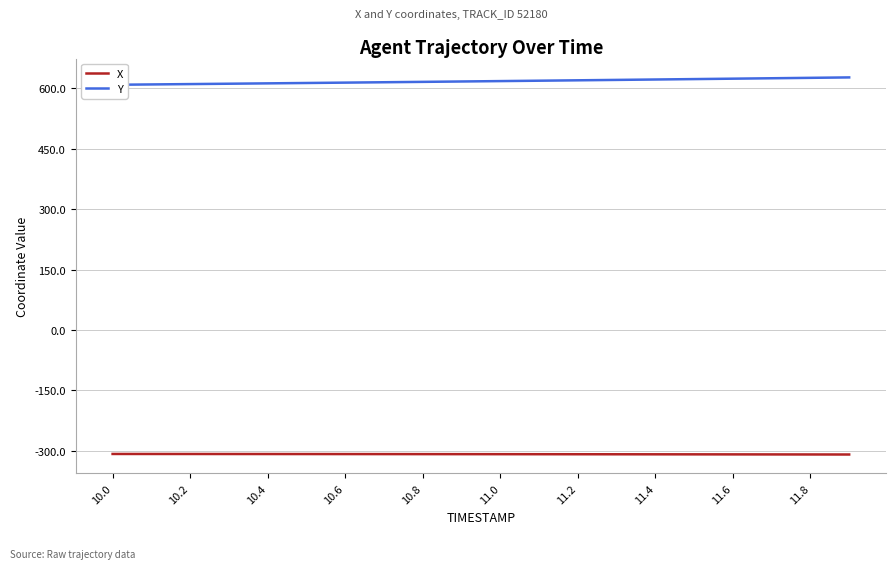

Is this an area chart (filled region under the line)?

No